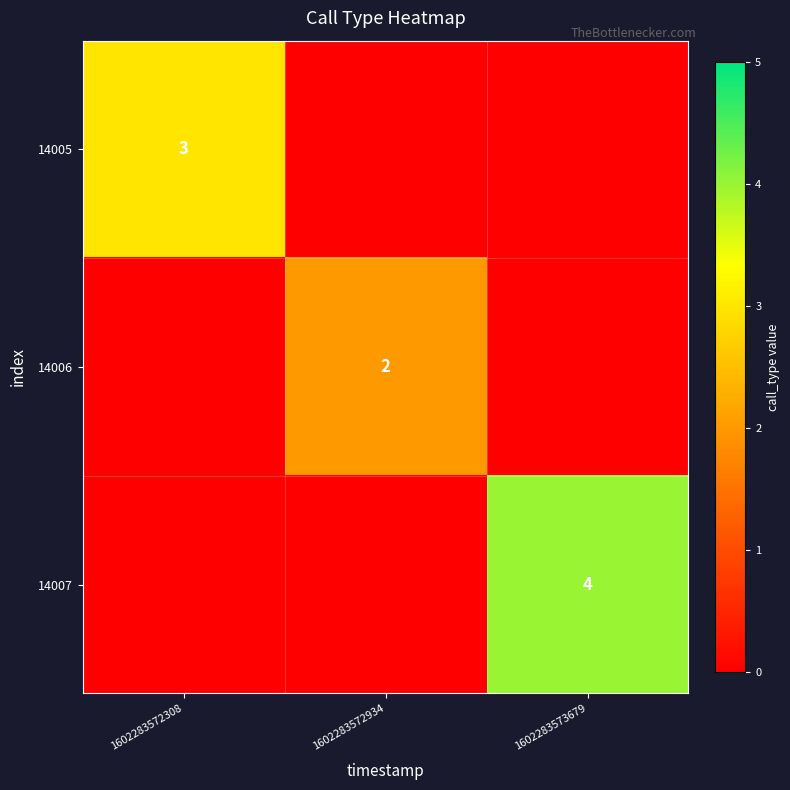

At which category is the sum across all series the highest?

1602283573679